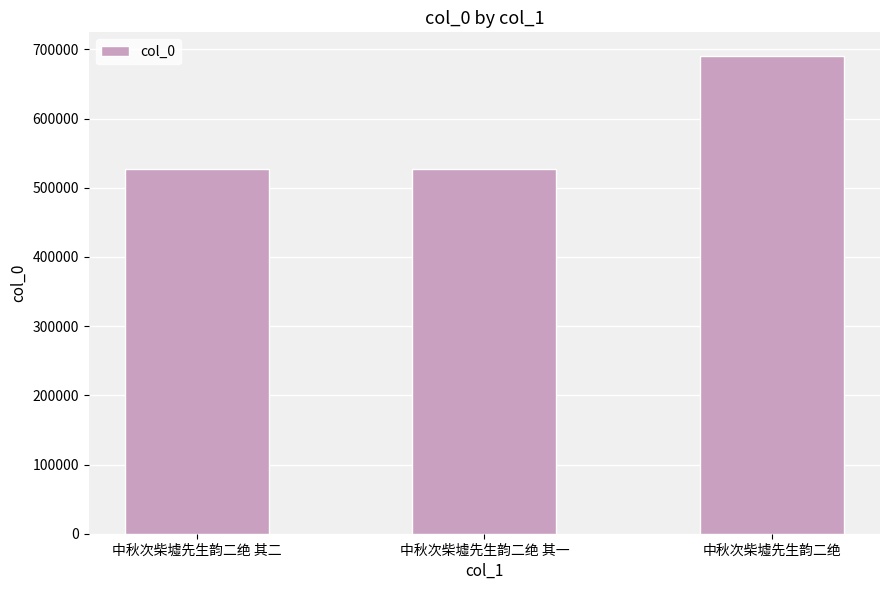

What value does the data have at 中秋次柴墟先生韵二绝 其二?

526517